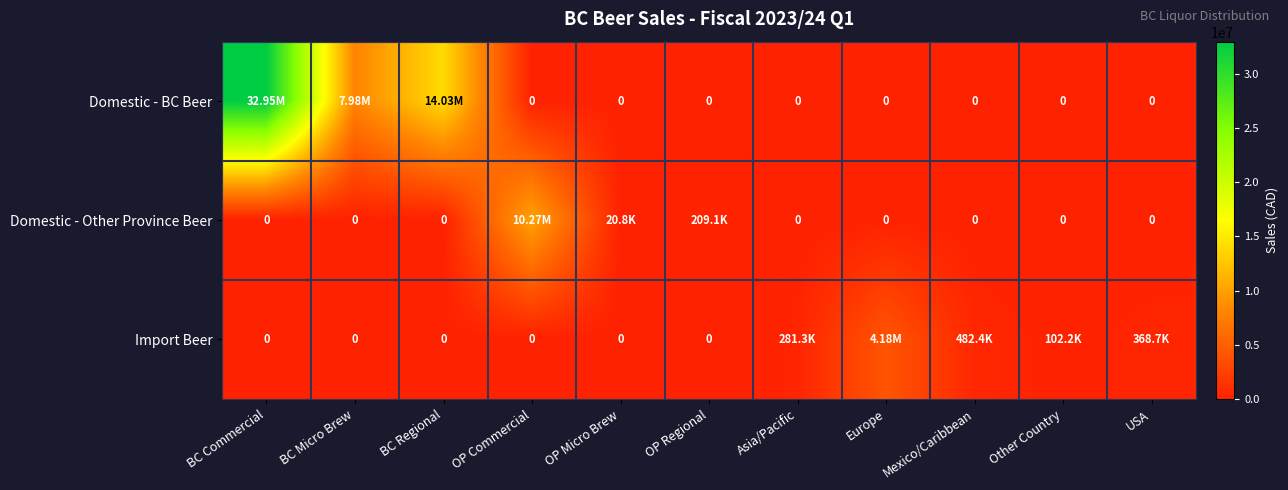

Which category has the highest value in the Import Beer series?

Europe